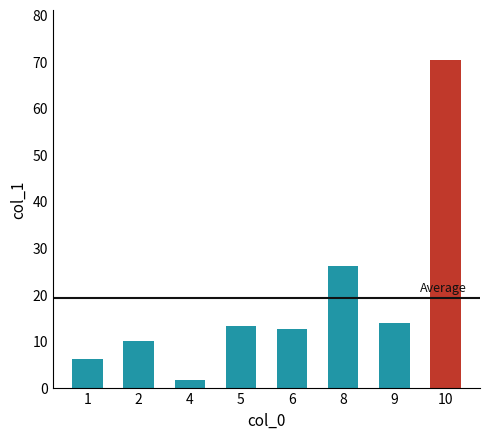

What is the change in value from 4 to 6?

+10.9